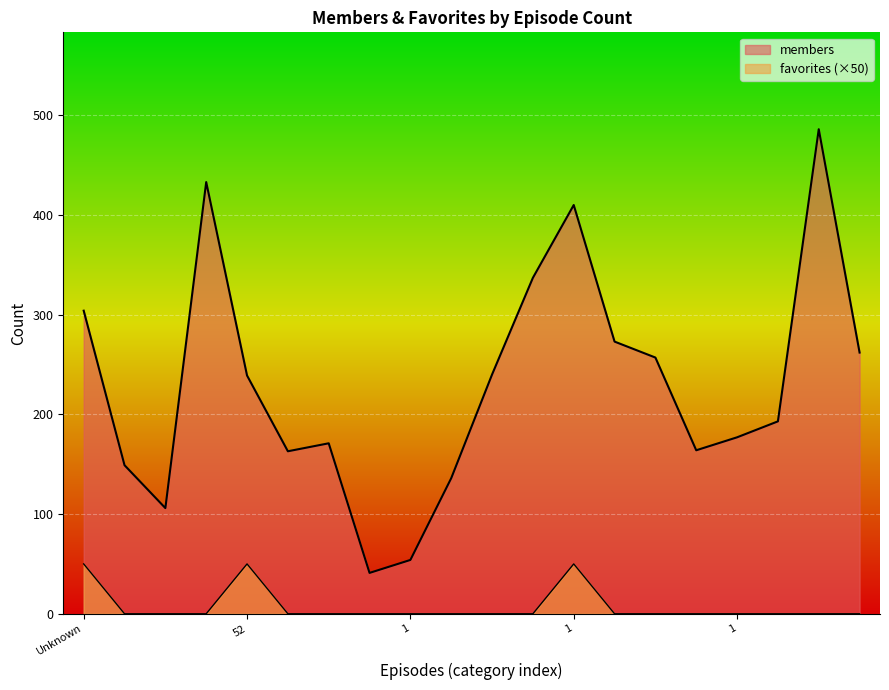

What is the label of the 13th point from the right?

1